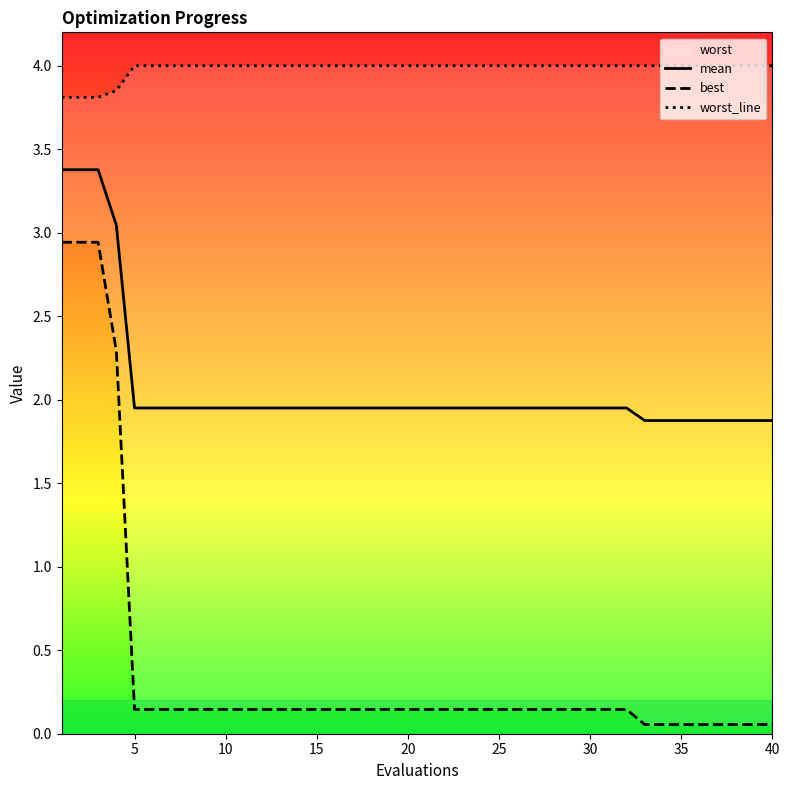

What is the highest value of the mean series?

3.4